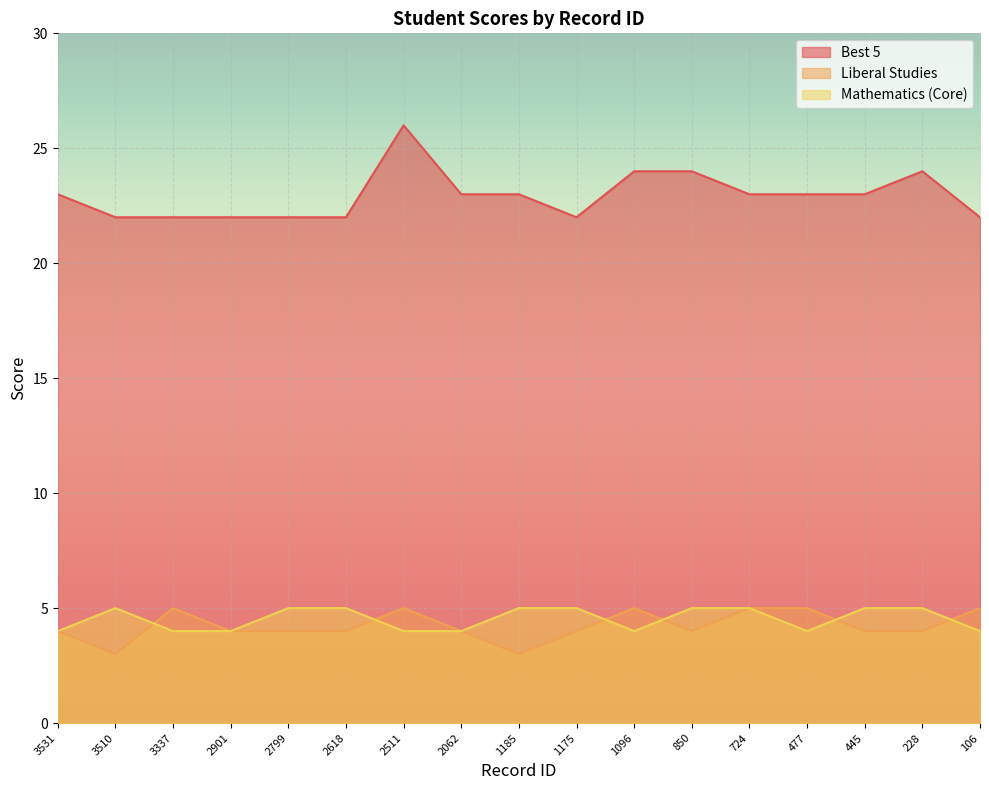

After their last crossing, which series has the higher values: Mathematics (Core) or Liberal Studies?

Liberal Studies